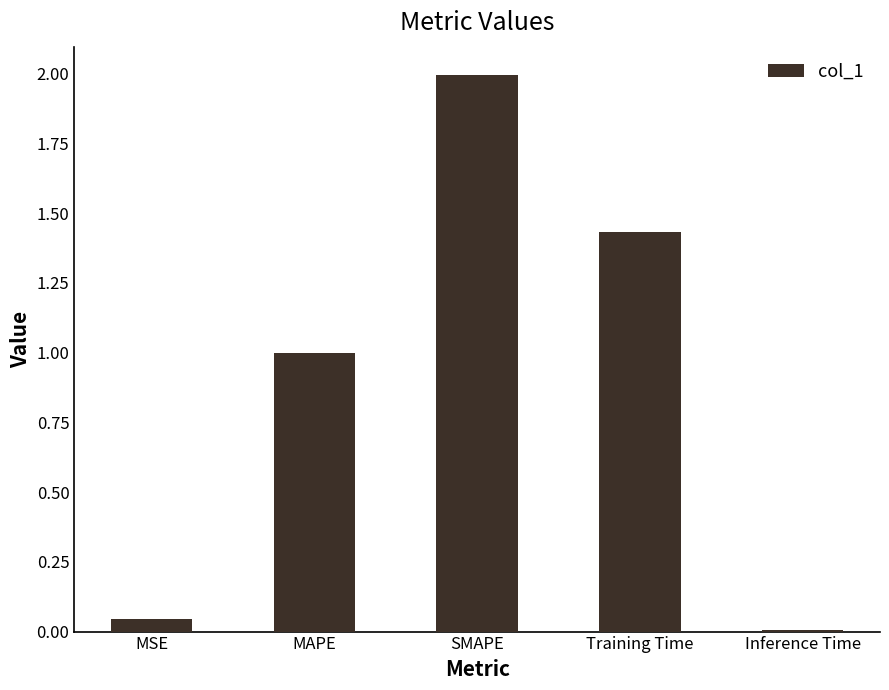

What is the change in value from MAPE to Inference Time?

-1.0